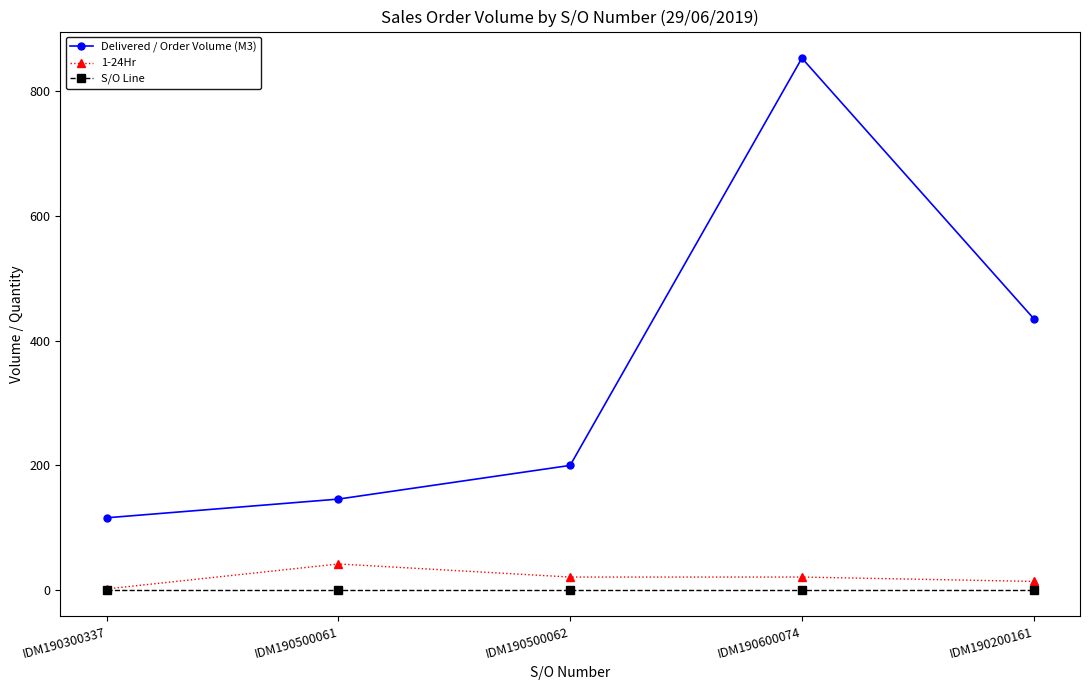

How many data points in 1-24Hr are less than 21?

2